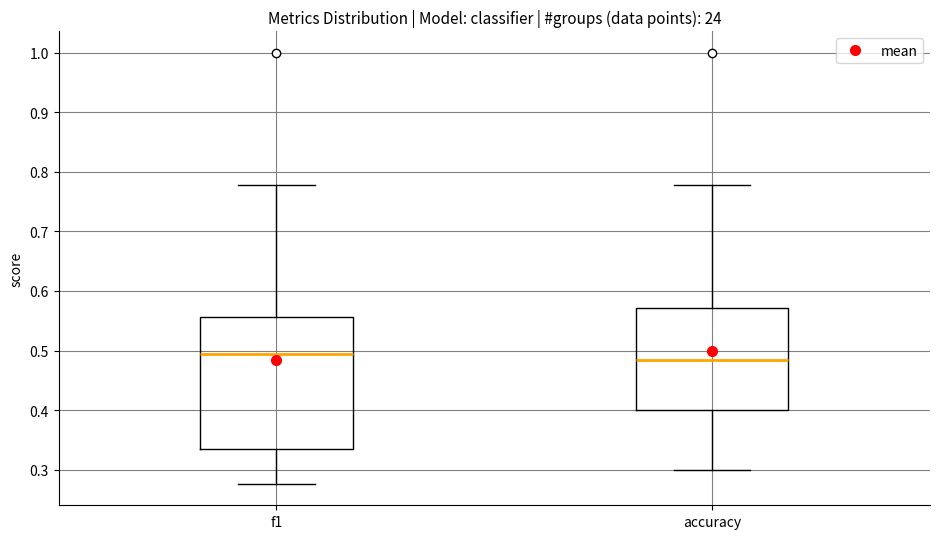

Which box has the lowest median line?

accuracy